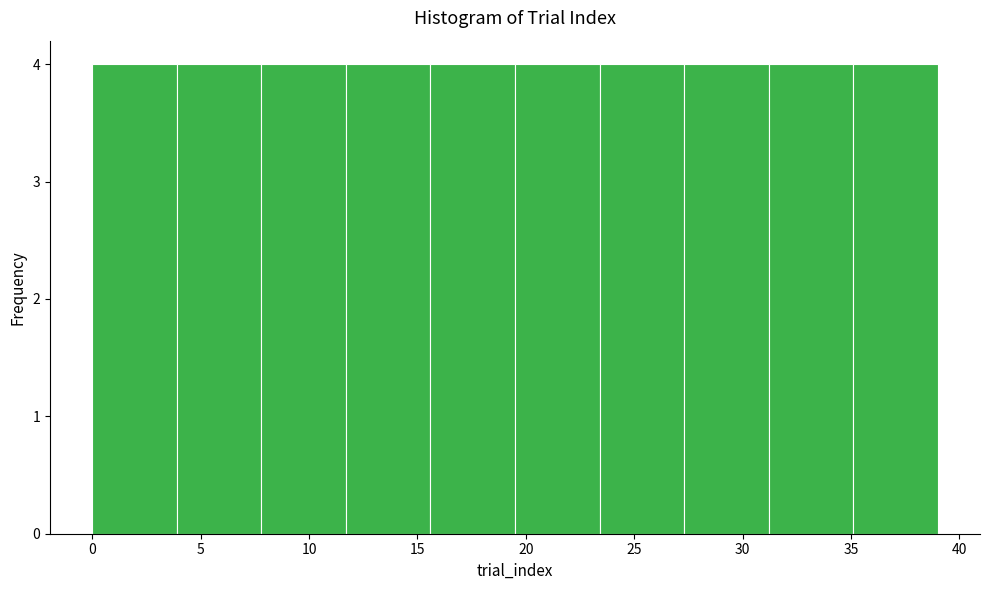

Reading left to right, transcribe this chart: for each bar, give the range it covers on the x-axis and its height. Neither the bar edges nor the heights are printed on the chart, so give them approximately, as read against the axes.

0.0 to 3.9: 4
3.9 to 7.8: 4
7.8 to 11.7: 4
11.7 to 15.6: 4
15.6 to 19.5: 4
19.5 to 23.4: 4
23.4 to 27.3: 4
27.3 to 31.2: 4
31.2 to 35.1: 4
35.1 to 39.0: 4